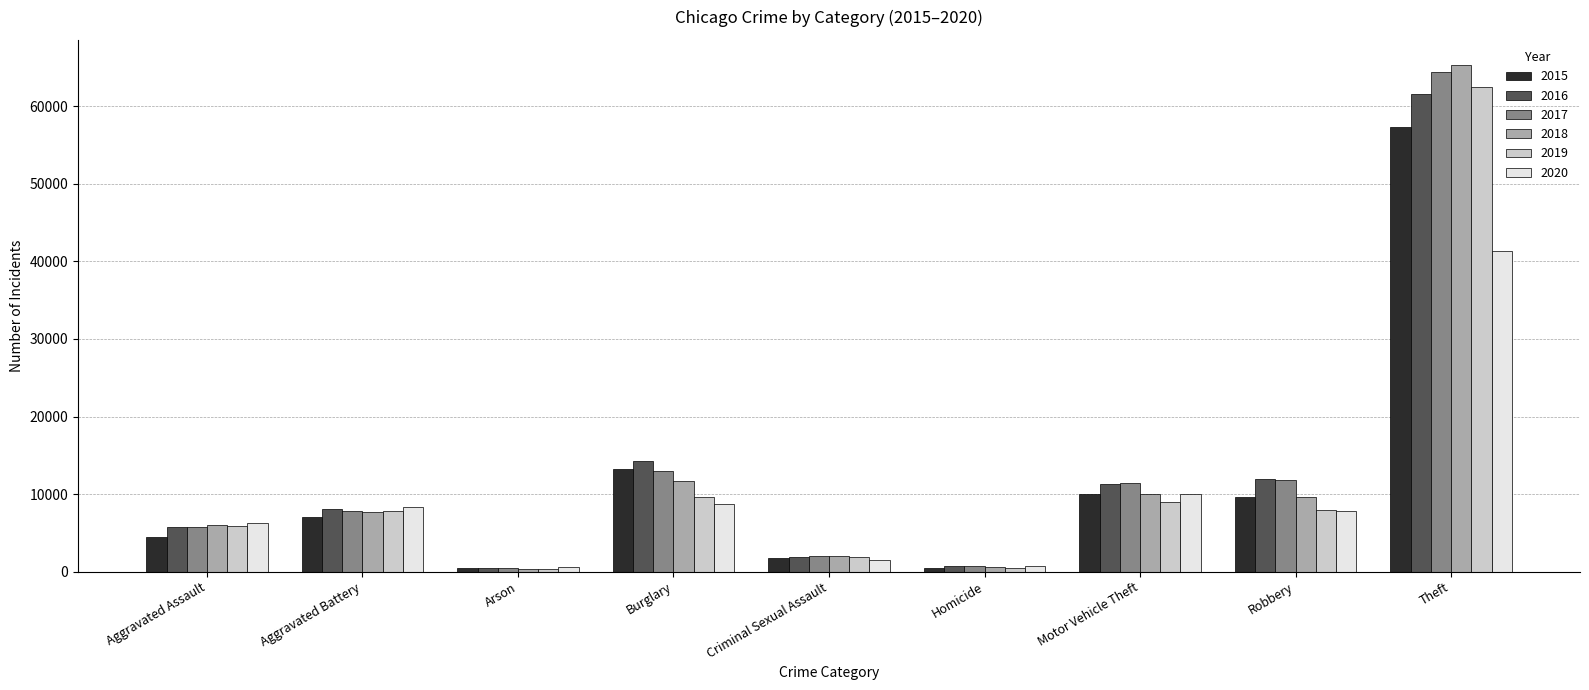

What is the sum of the 2016 values at Arson and Aggravated Assault?

6228